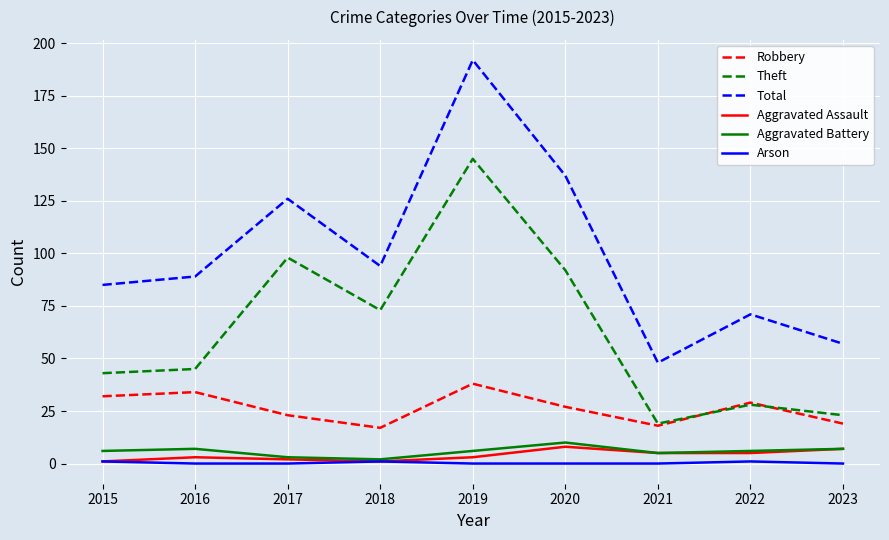

At which category does Robbery reach its first local valley?

2018